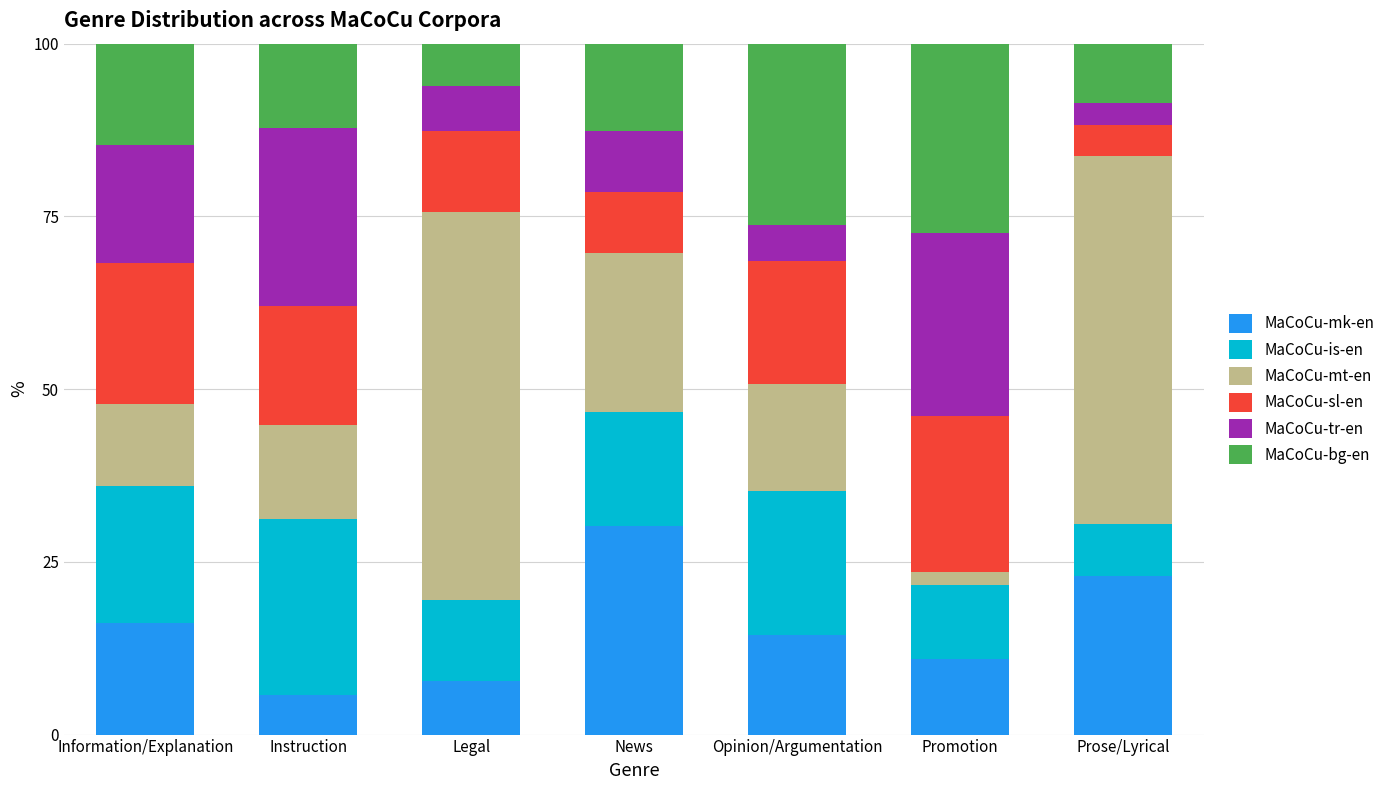

What is the total value across all series at Instruction?

100.0